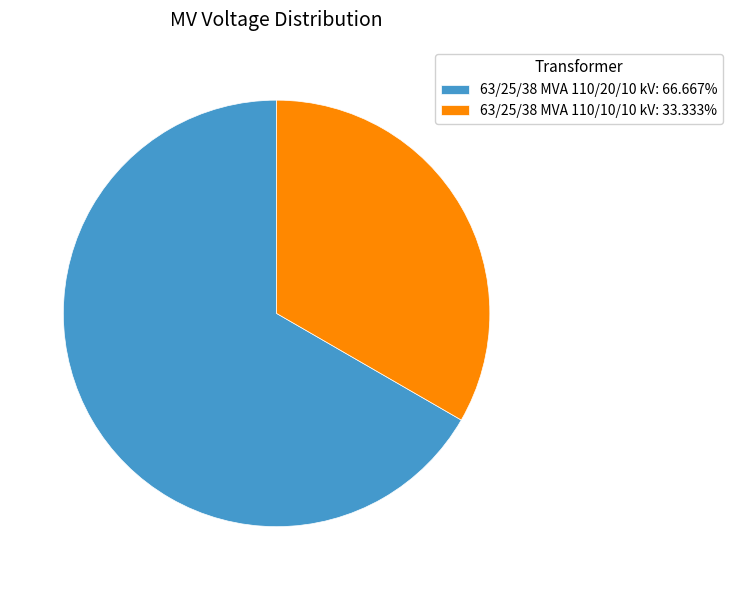

Does 63/25/38 MVA 110/20/10 kV: 66.667% account for over 50% of the chart?

Yes